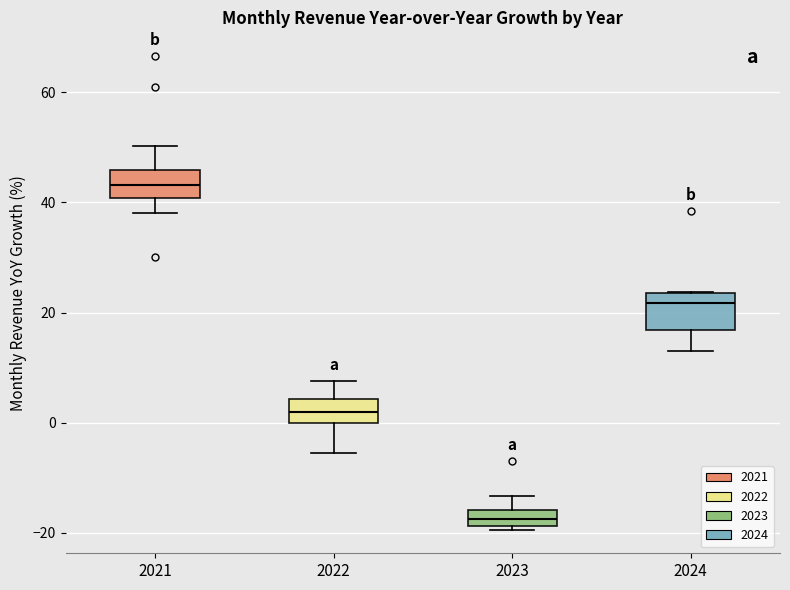

Which box's median line is the lowest?

2023